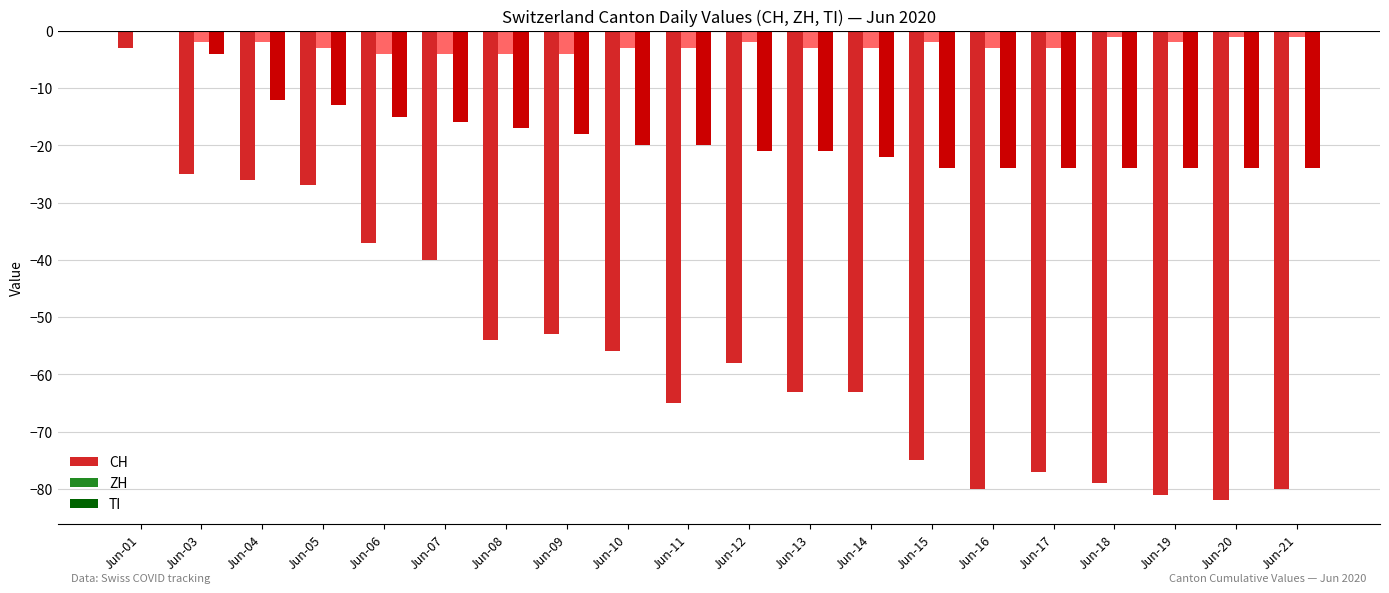

Which category has the highest value in the CH series?

Jun-01